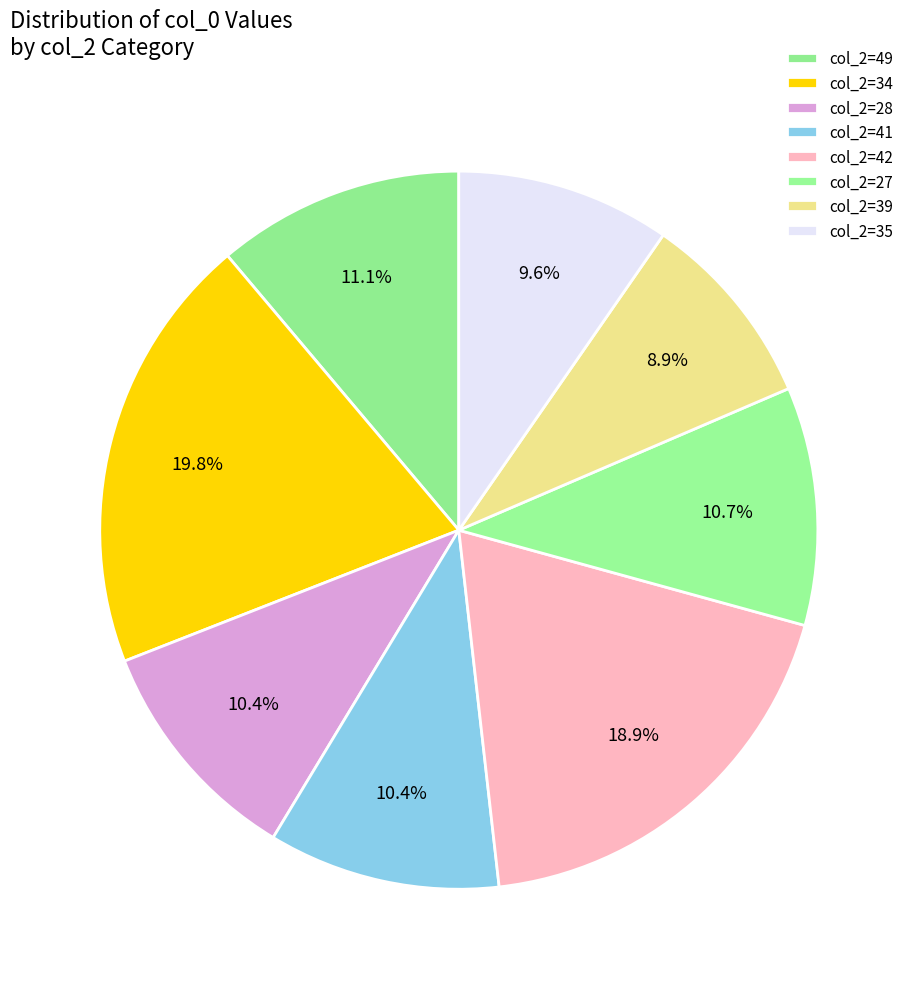

How many slices are in this pie chart?

8